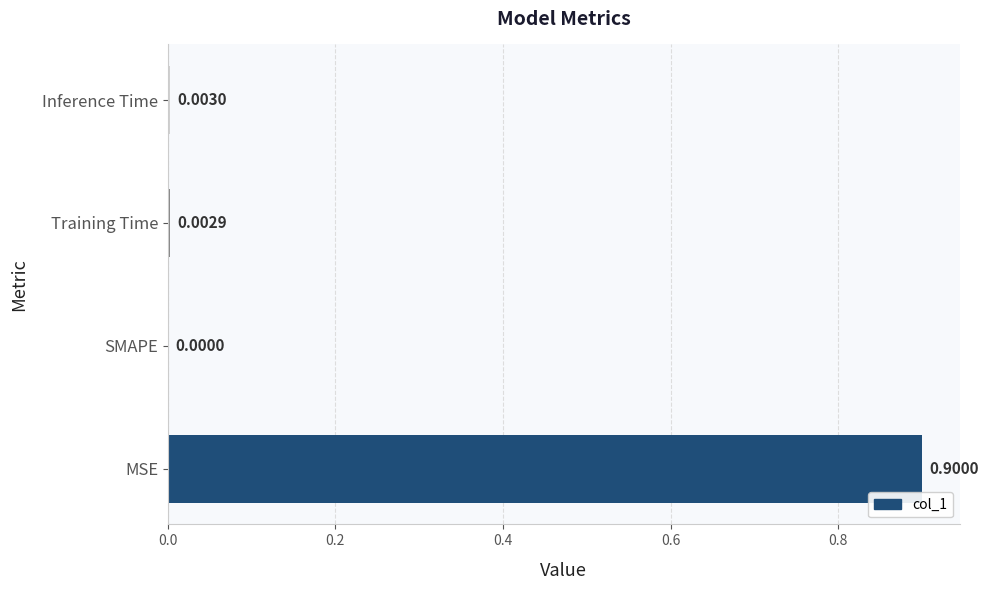

At which category does the chart reach its peak across all series?

MSE